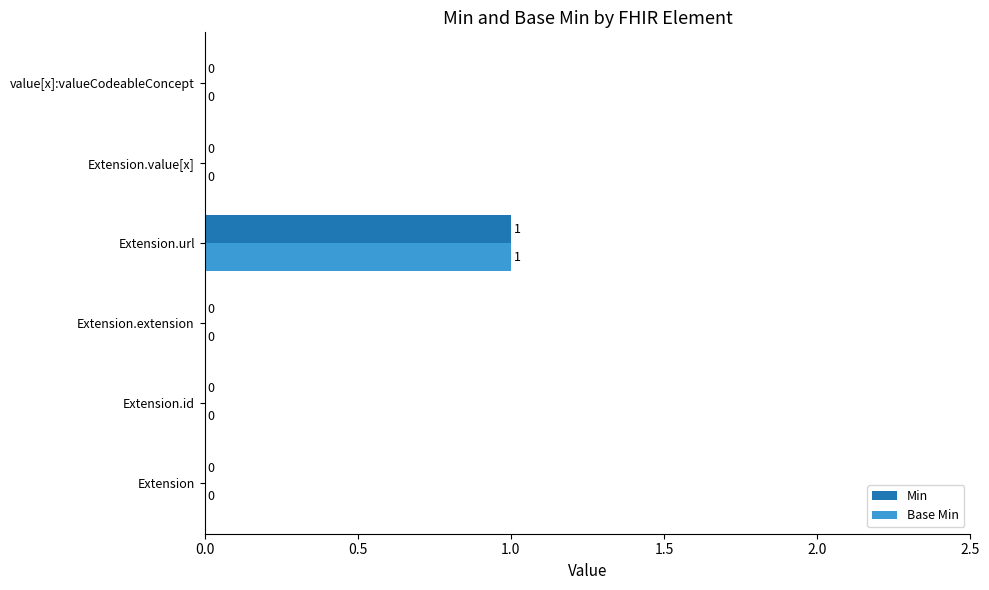

The Min series shows 0 at Extension.value[x]. True or false?

True